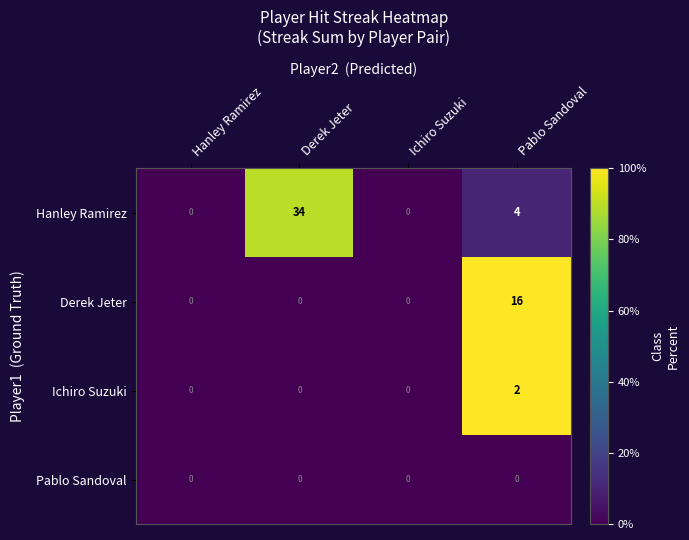

Which series has the largest range (max minus min)?

Hanley Ramirez